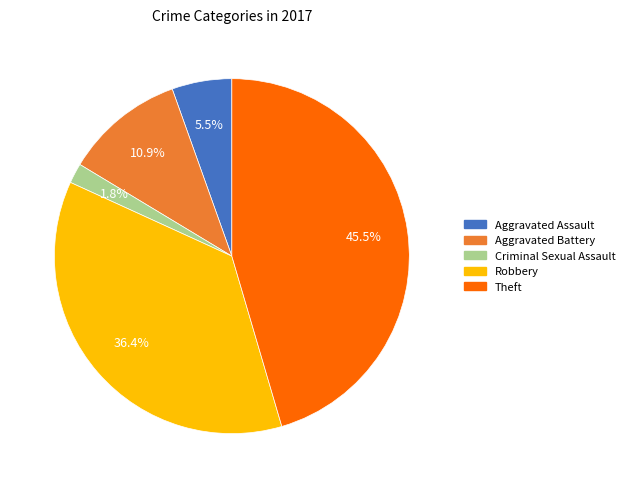

What is the largest slice in the pie chart?

Theft